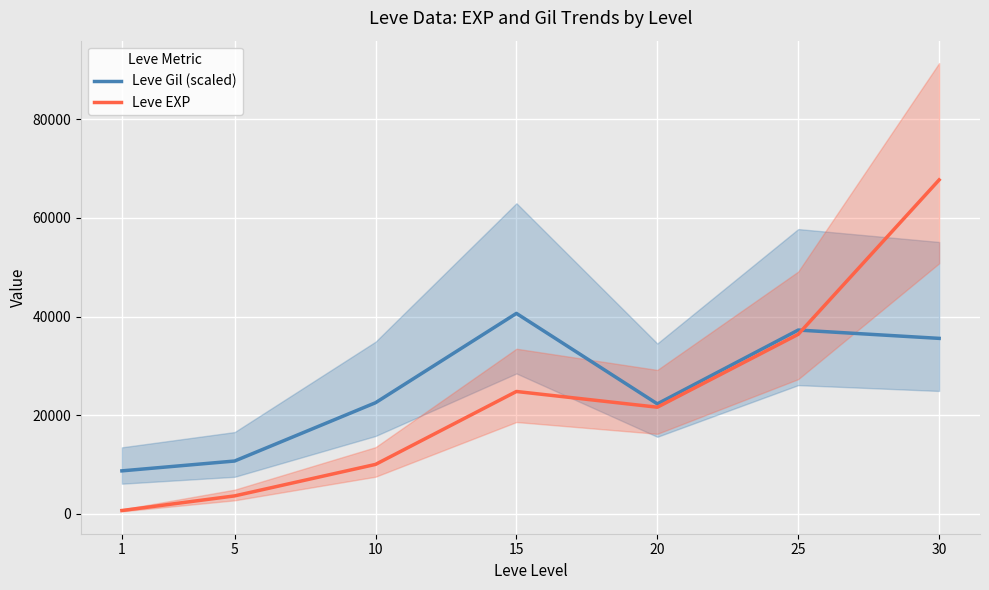

Which series has the widest spread of values?

Leve EXP